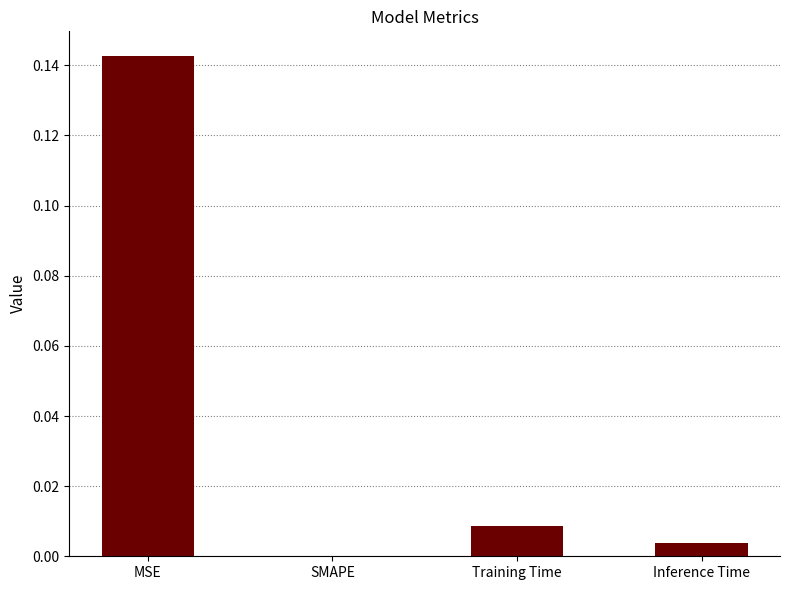

Which has a higher value, SMAPE or Training Time?

Training Time